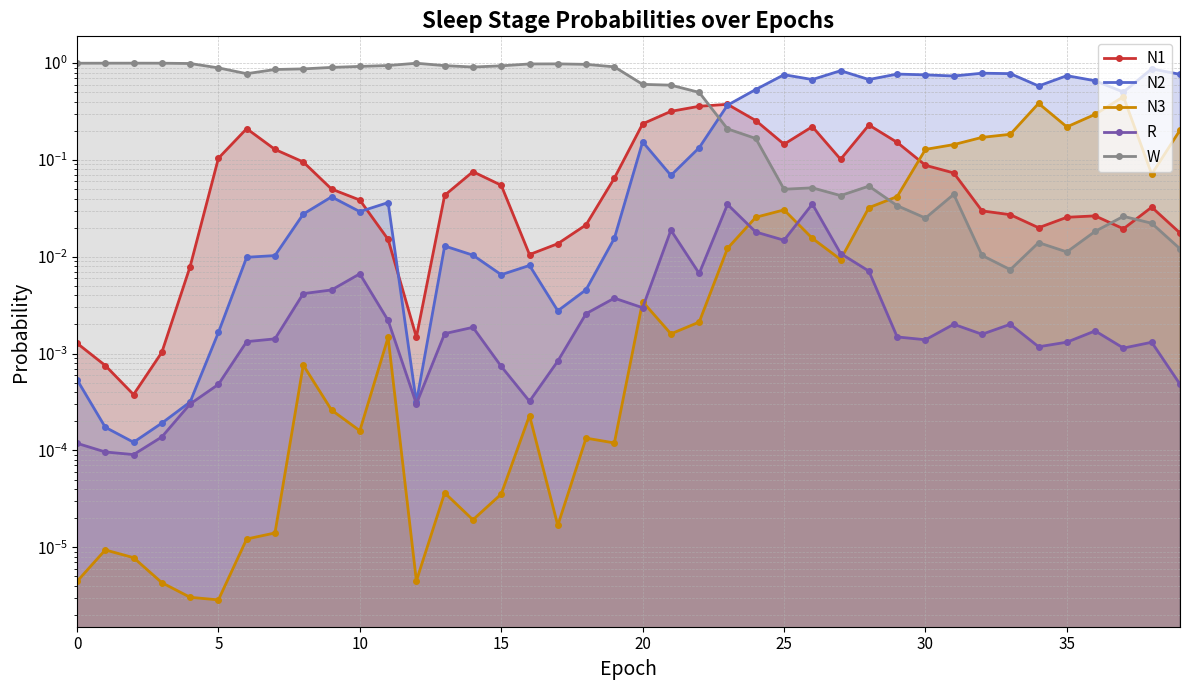

What is the sum of all N3 values?

2.4